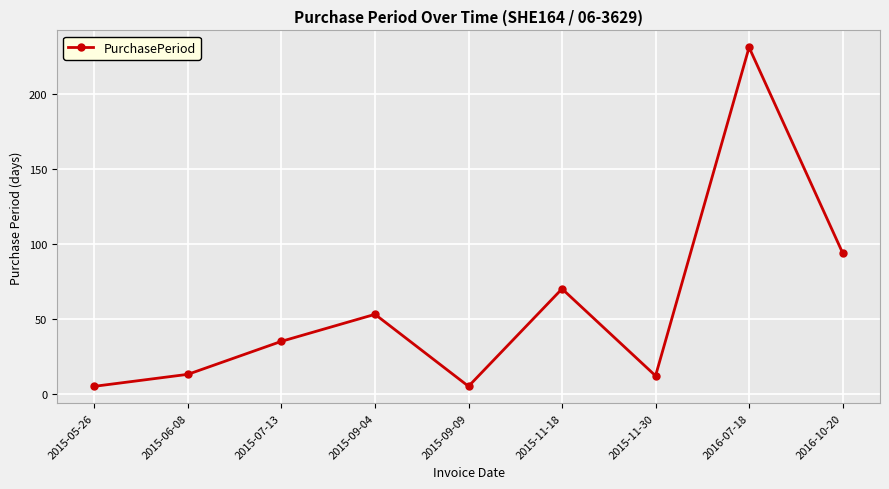

What is the difference between the values at 2015-09-09 and 2015-11-30?

7